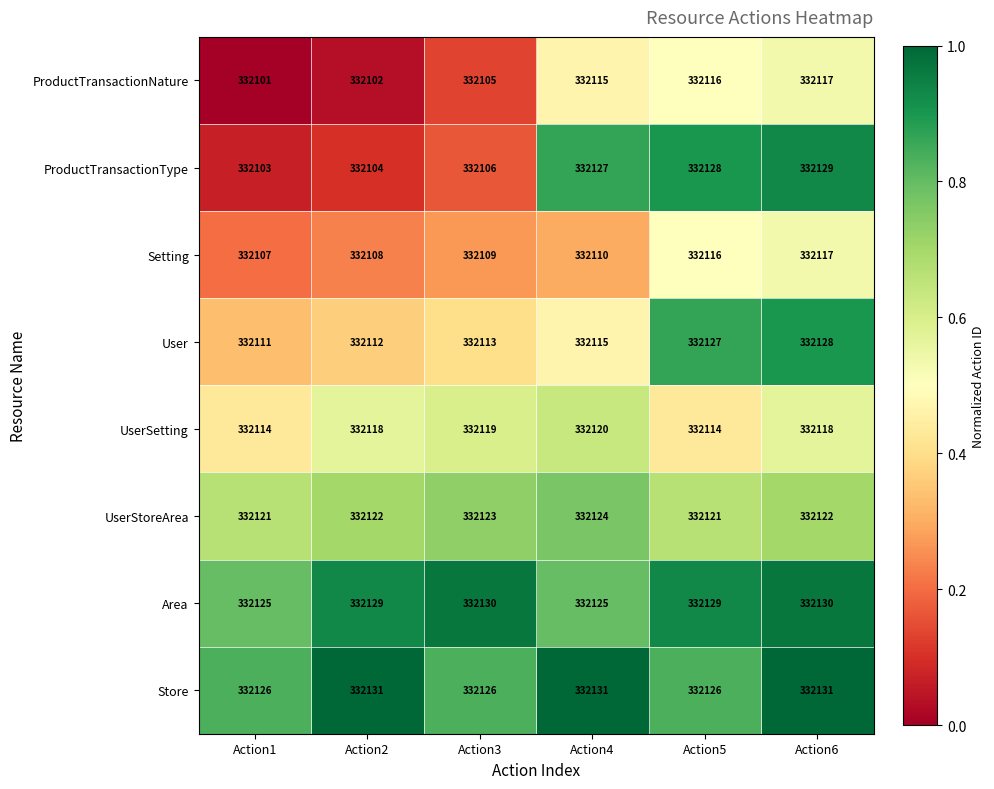

What is the average value of the Setting series?

332111